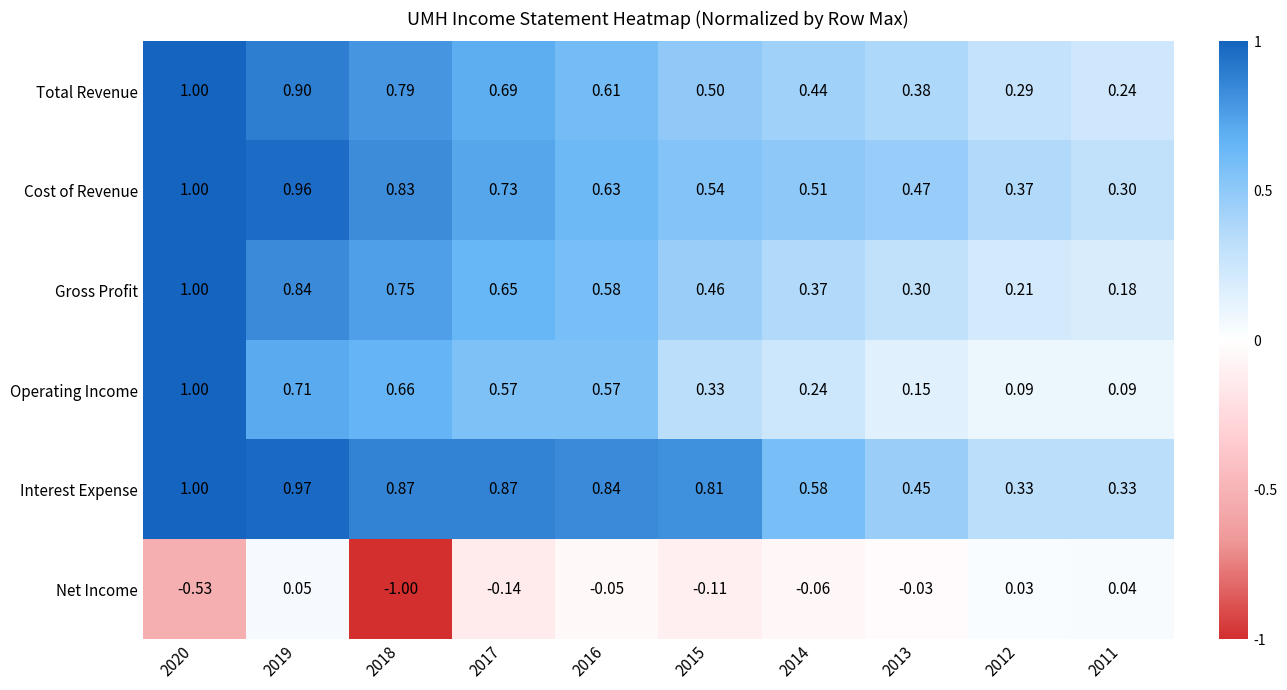

Which series has the largest total across all categories?

Interest Expense